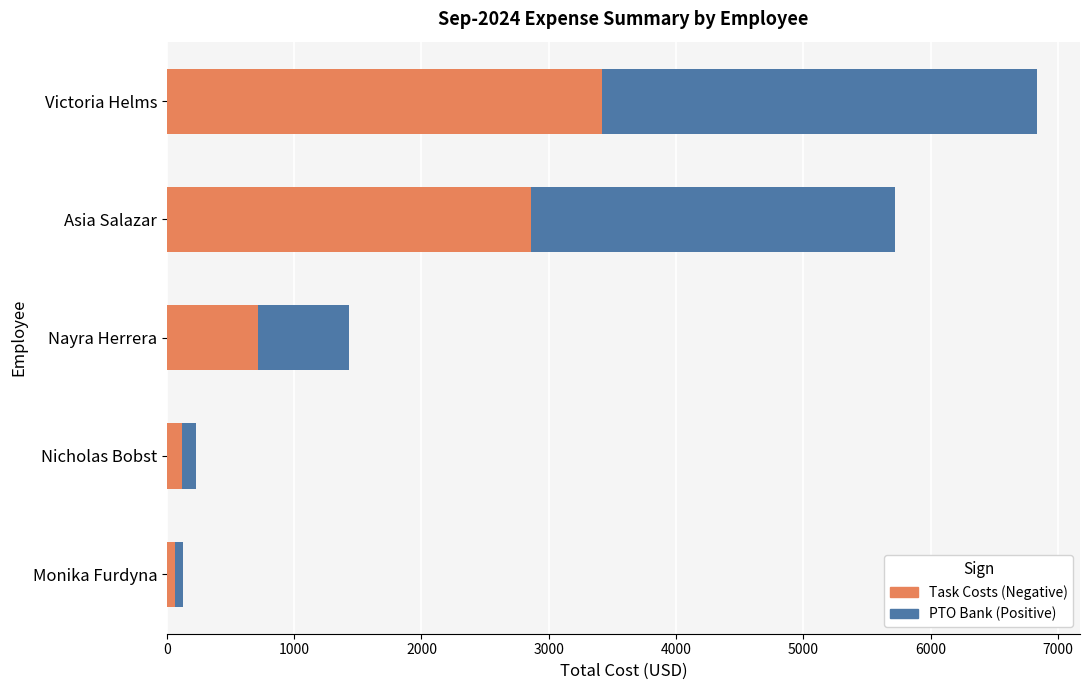

At which category is the sum across all series the highest?

Victoria Helms